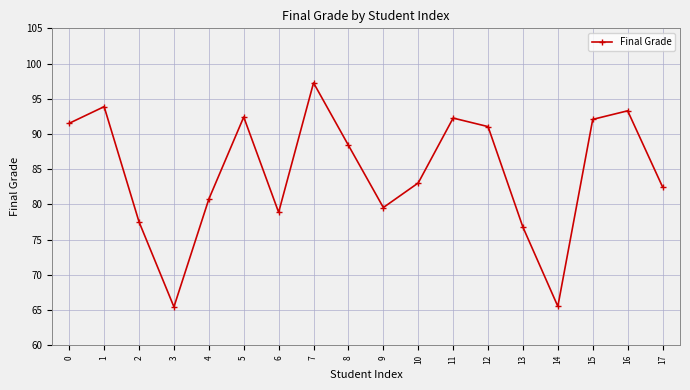

Approximately how many times larger is the value at 0 compared to 2?

1.2